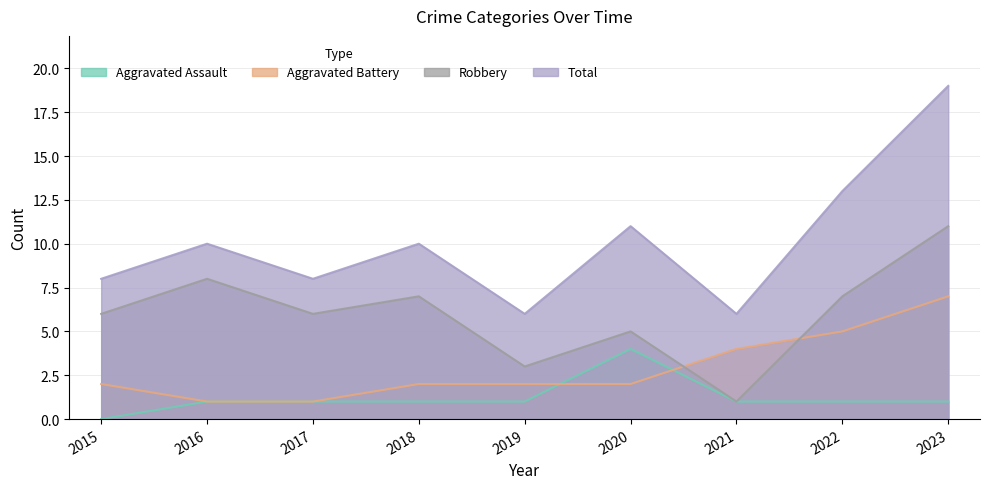

The Robbery series shows 8 at 2020. True or false?

False